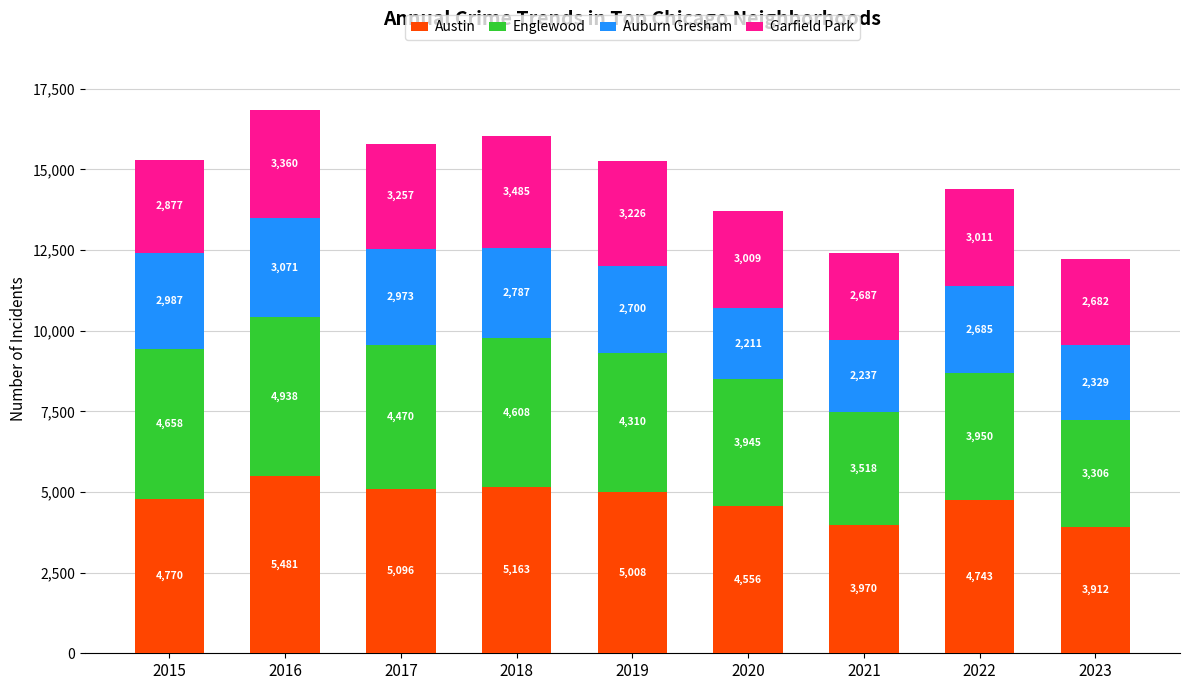

At which label does Austin reach its peak?

2016